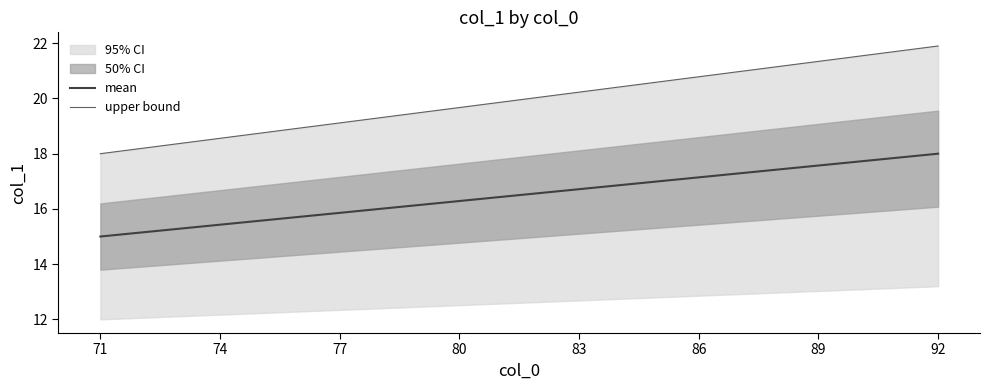

What is the lowest value of the mean series?

15.0